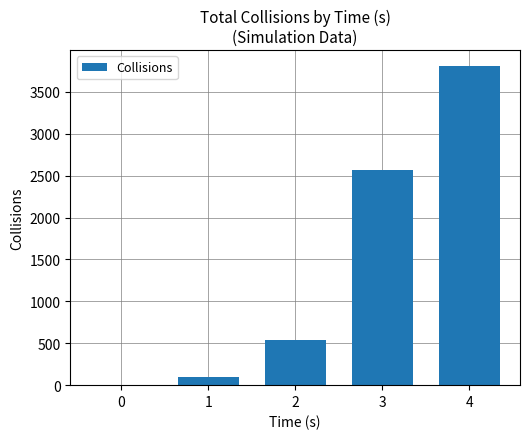

Reading left to right, list all the values displayed in this chart.

0=6	1=100	2=544	3=2569	4=3807